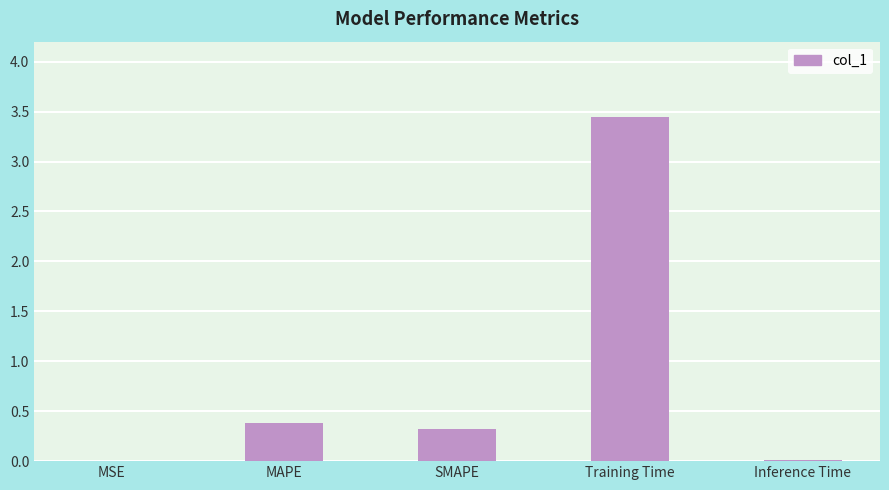

Are the bars horizontal?

No